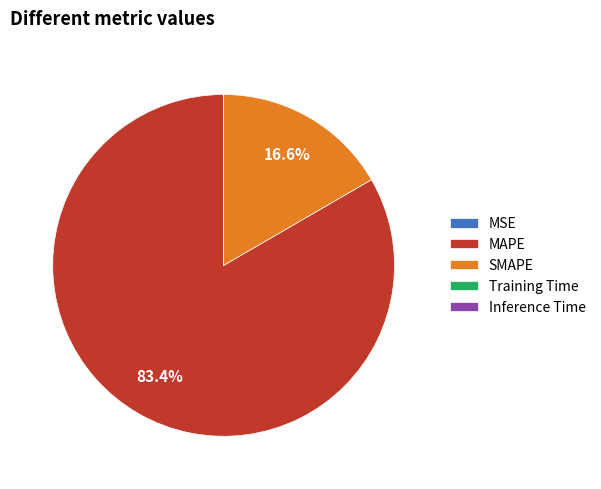

Which category has the biggest portion of the pie?

MAPE